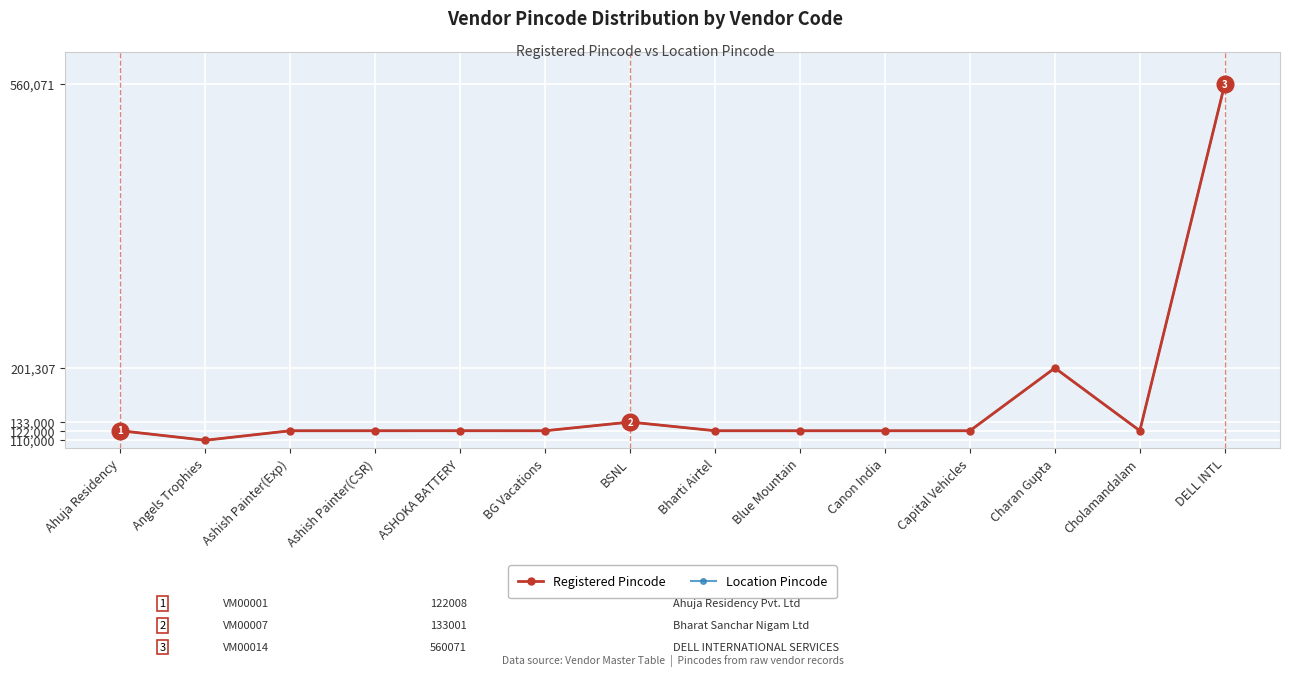

What position from the left is ASHOKA BATTERY?

5